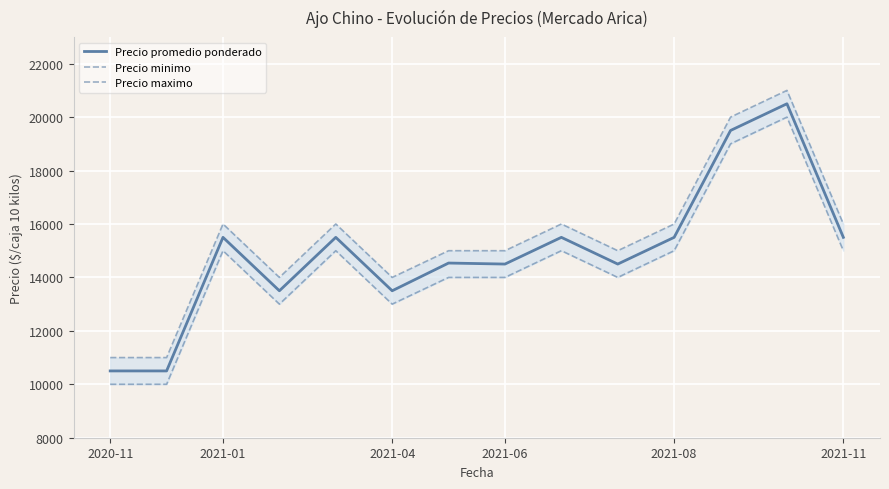

The value of Precio promedio ponderado at 2021-11 is 6291. True or false?

False